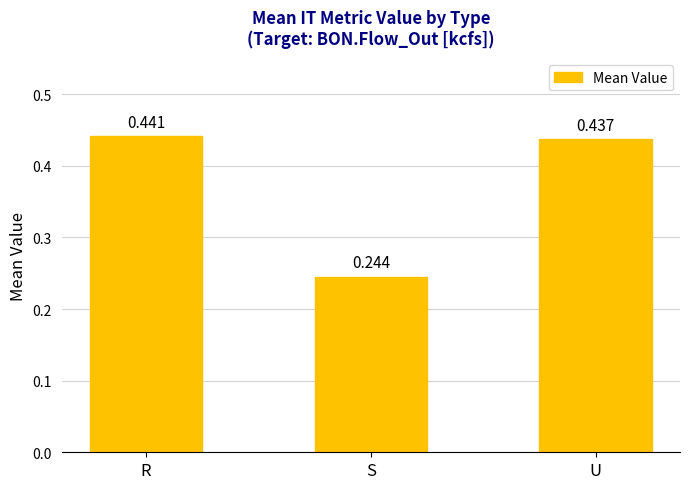

Does the chart contain stacked bars?

No